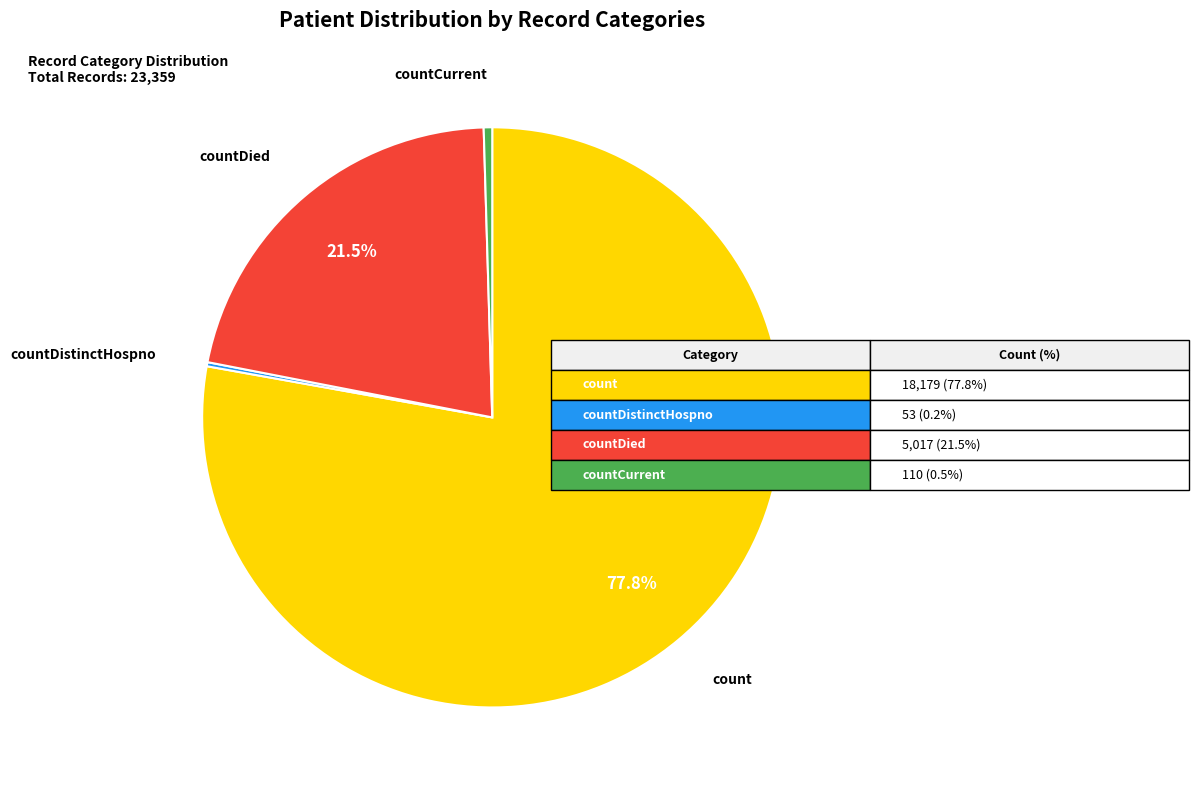

Is there any slice that represents more than half of the pie?

Yes